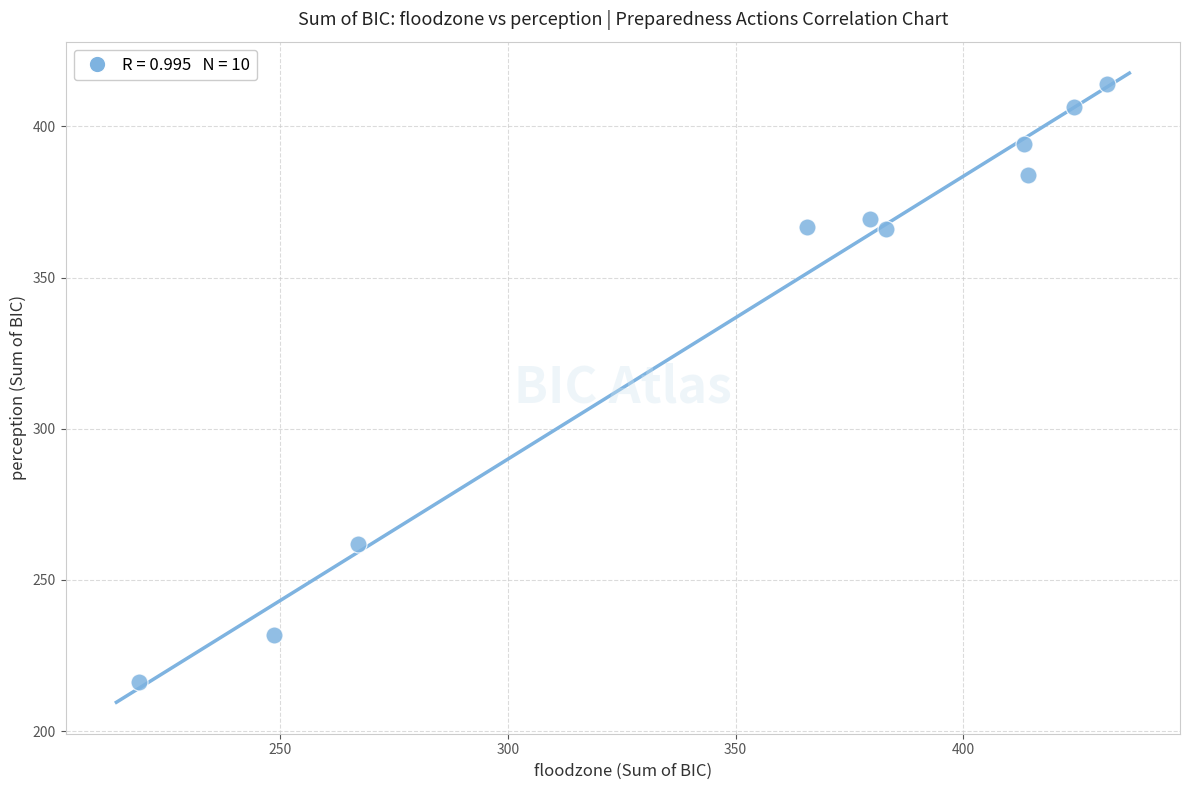

What is the range of Y values (max minus min)?

197.6